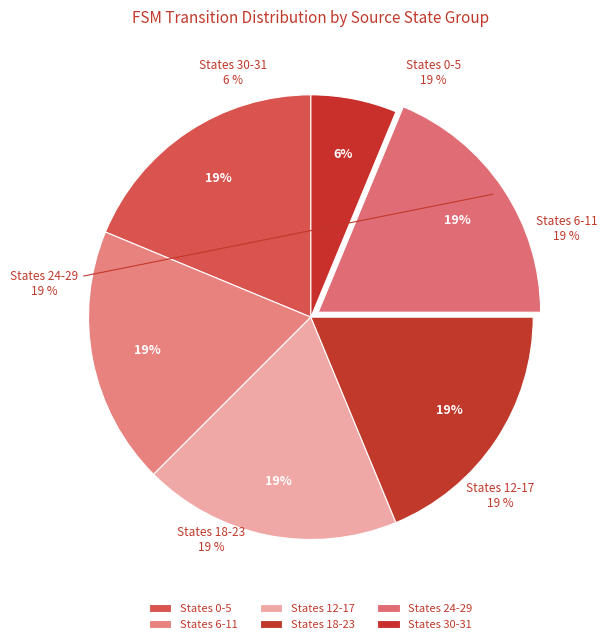

Is it true that State 0 is 35% of the pie?

False